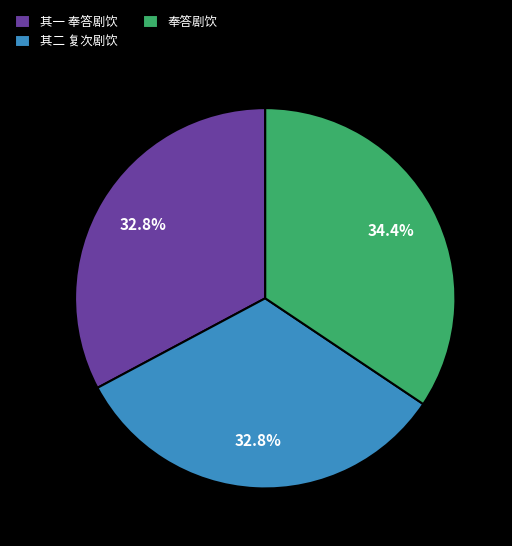

Count the number of slices in the pie.

3